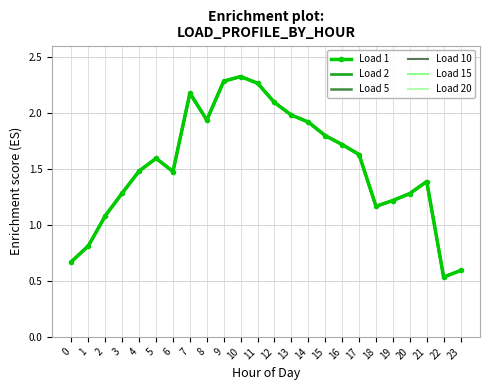

True or false: Load 15 and Load 1 intersect in this chart.

False